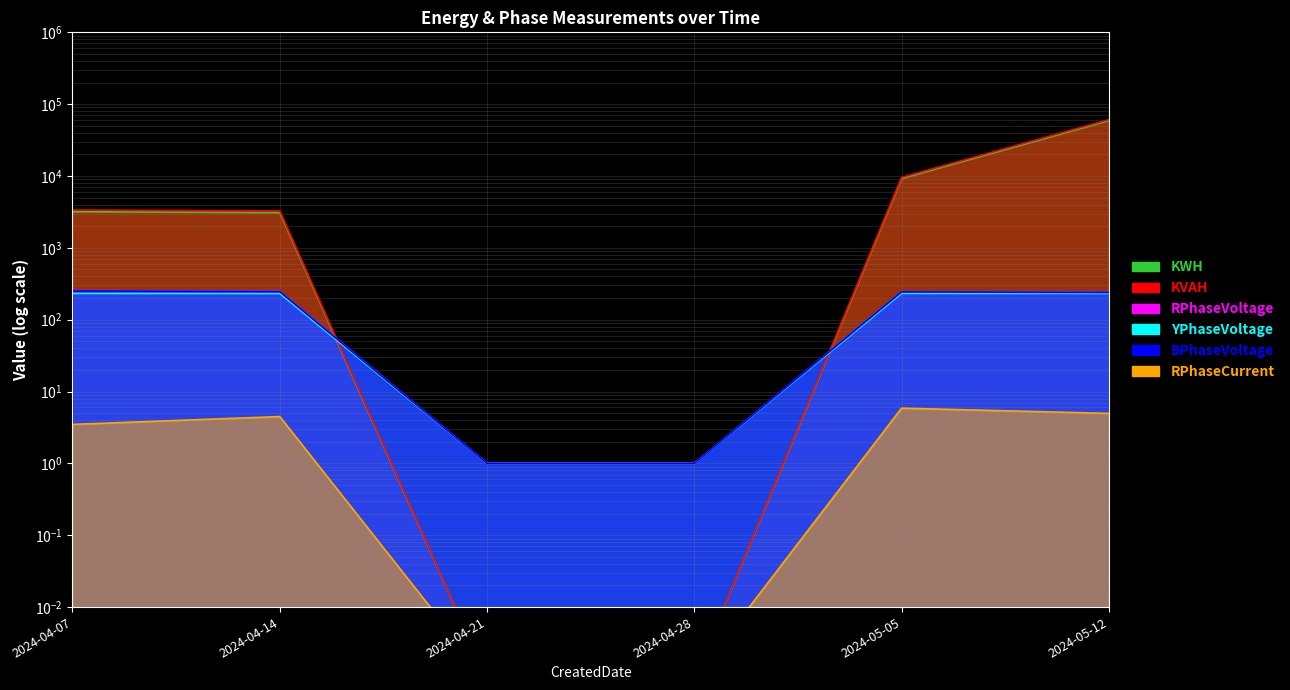

Reading right to left, transcribe all the data shown in this chart.

KWH: 59059.3	9230.1	0.0	0.0	3099.4	3184.6
KVAH: 60947.7	9557.9	0.0	0.0	3266.3	3365.6
RPhaseVoltage: 240.1	244.9	1.0	1.0	249.3	254.4
YPhaseVoltage: 232.2	232.7	1.0	1.0	232.1	232.3
BPhaseVoltage: 239.1	243.8	1.0	1.0	246.0	251.3
RPhaseCurrent: 5.0	5.9	0.0	0.0	4.5	3.5